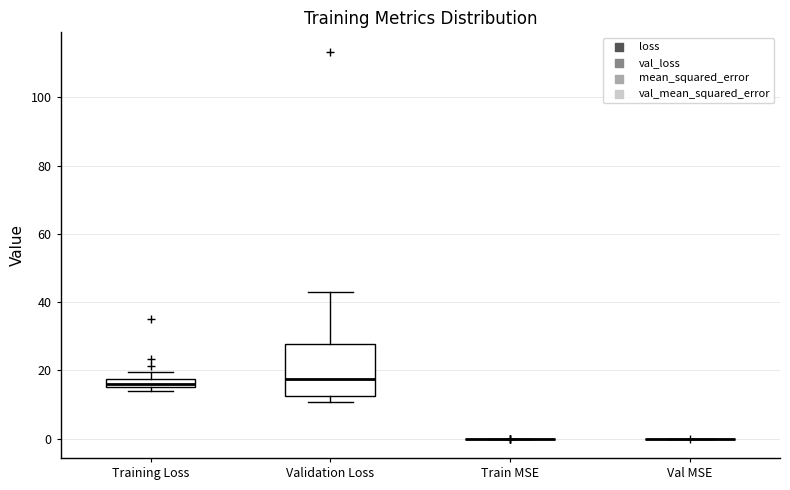

Which box is the tallest, from its lower edge to its upper edge?

Validation Loss